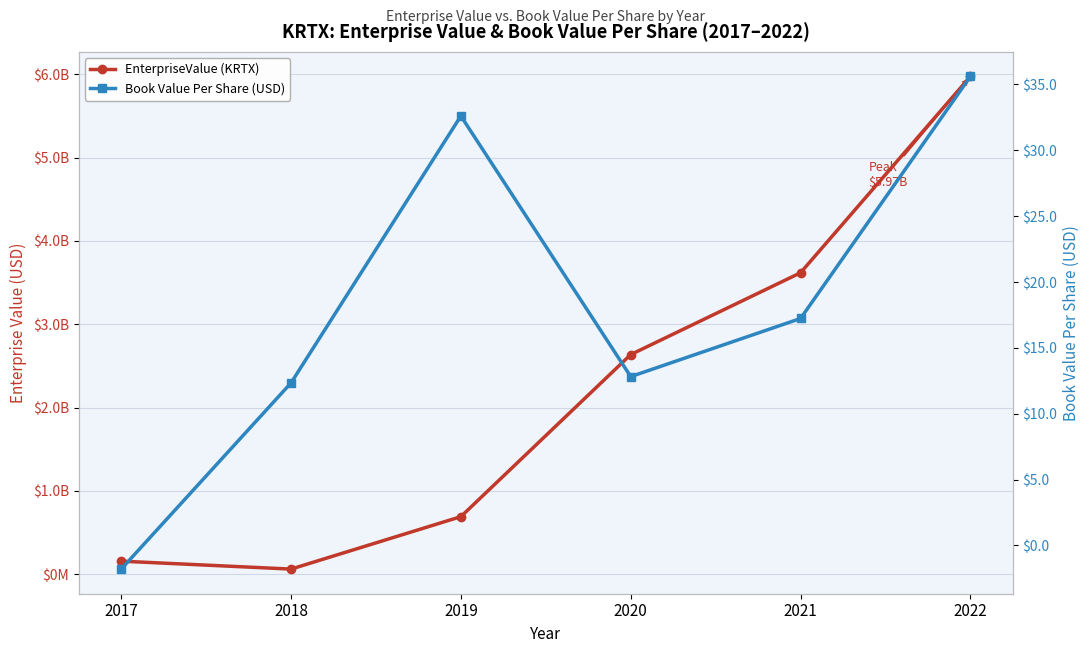

Rank the series by their maximum value, from highest to lowest.

EnterpriseValue (KRTX), Book Value Per Share (USD)